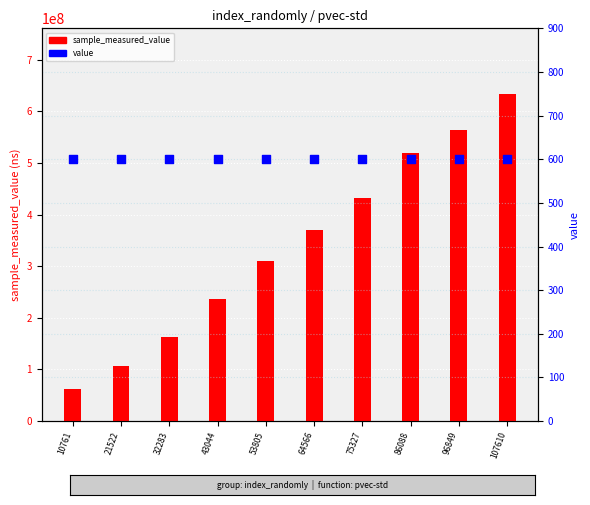

At how many categories does at least one series exceed 543948693?

2